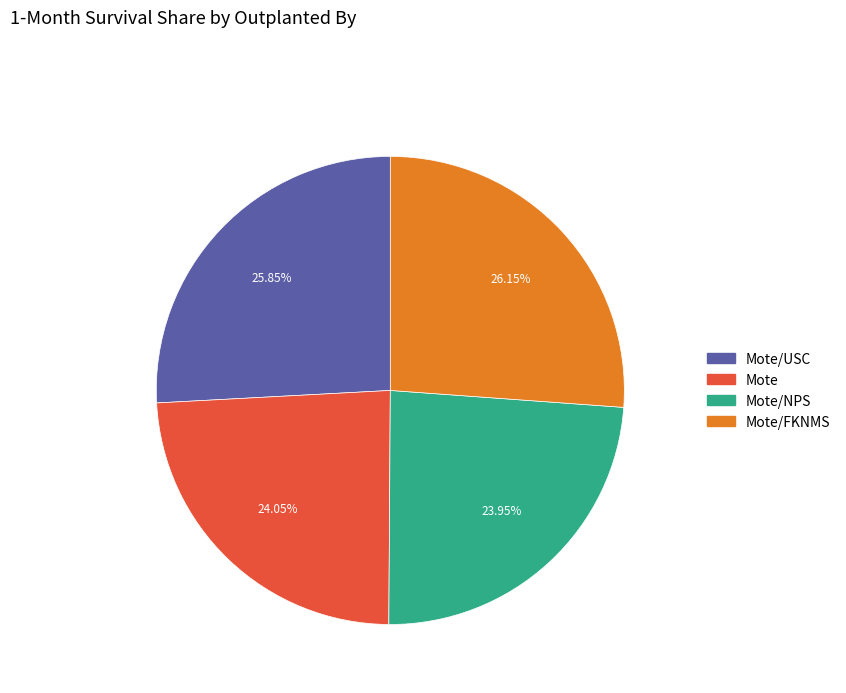

Is there a majority slice in this chart?

No